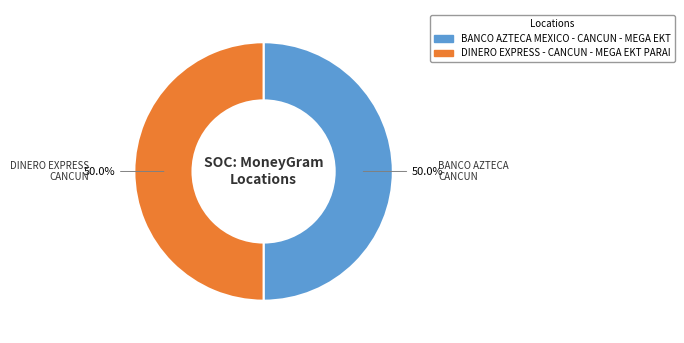

To the nearest percent, what percentage of the pie is BANCO AZTECA MEXICO - CANCUN - MEGA EKT?

50%